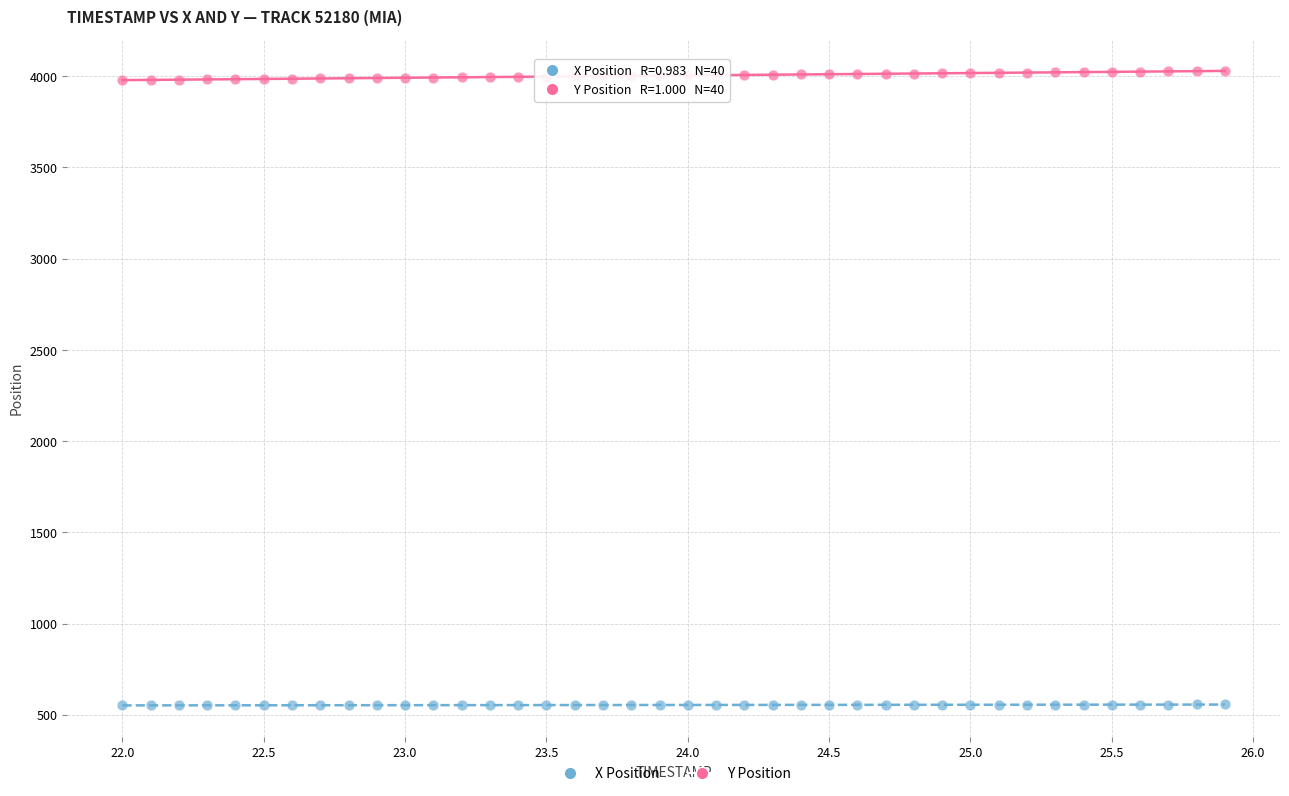

Which series reaches the minimum Y coordinate?

X Position